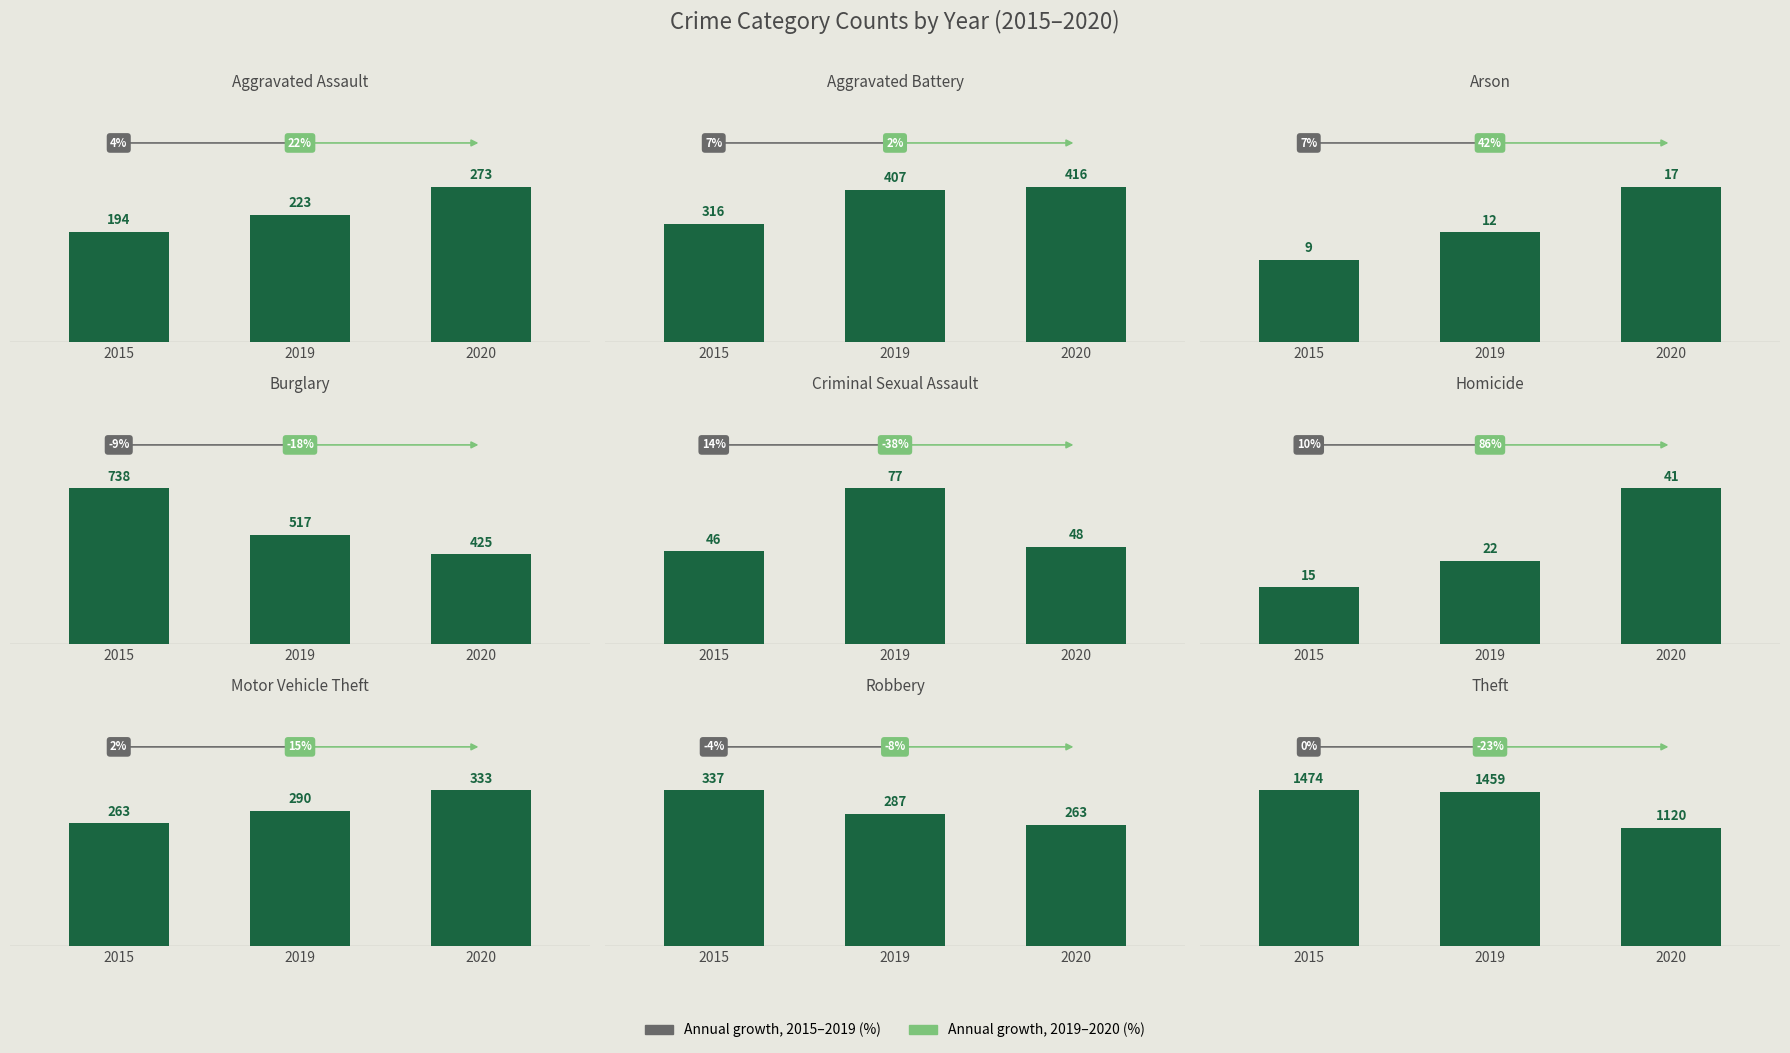

What is the sum of the 2019 values at Motor Vehicle Theft and Arson?

302